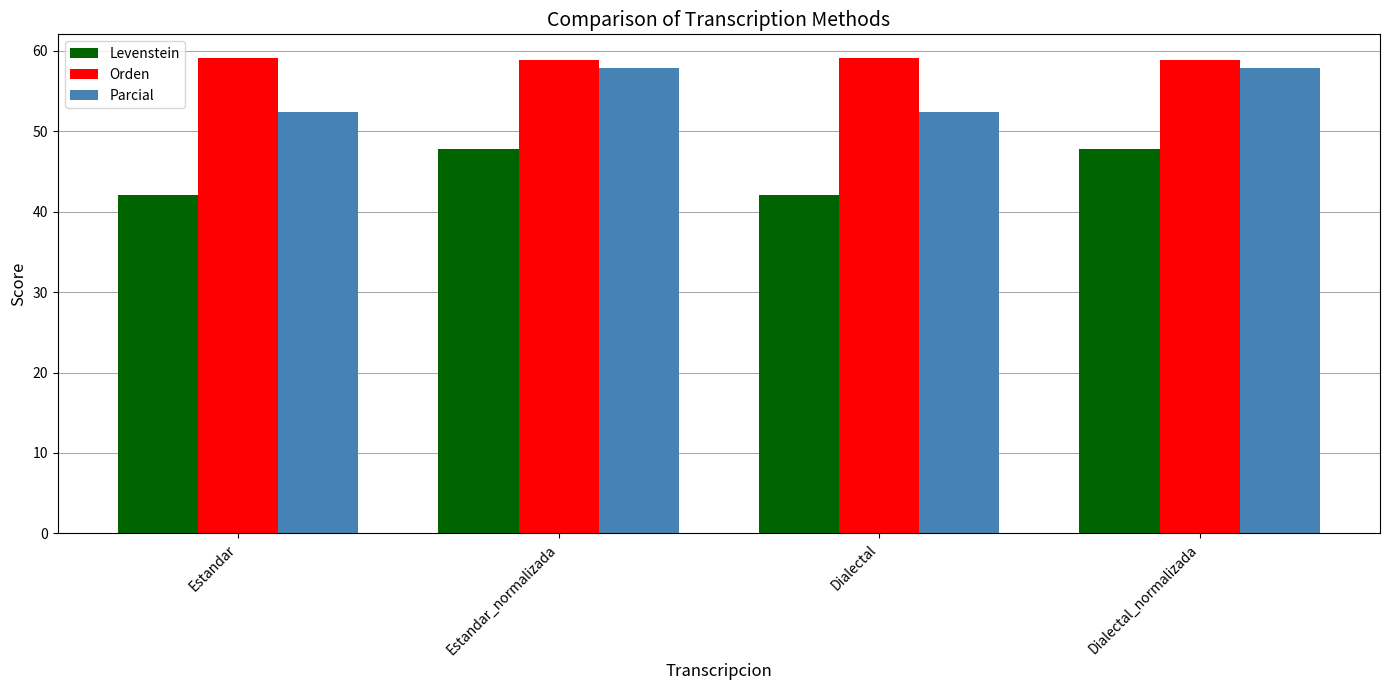

At how many categories does at least one series exceed 47?

4